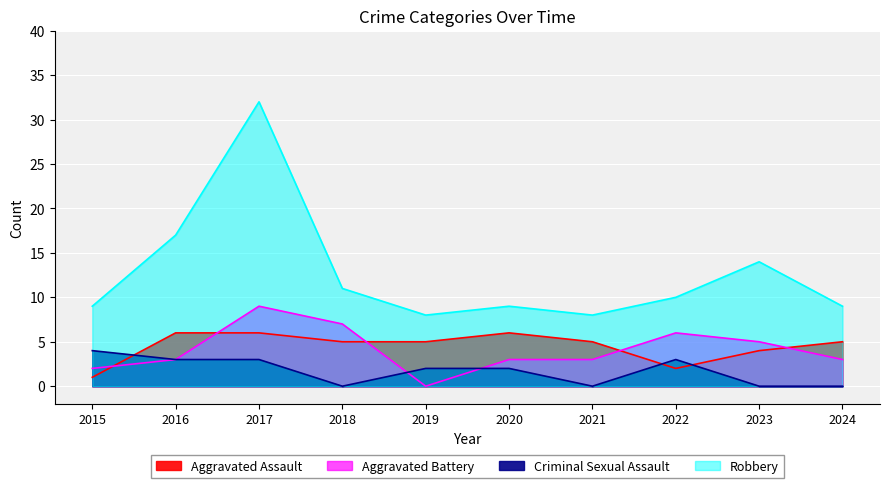

At 2024, list the series in order from largest to smallest.

Robbery, Aggravated Assault, Aggravated Battery, Criminal Sexual Assault